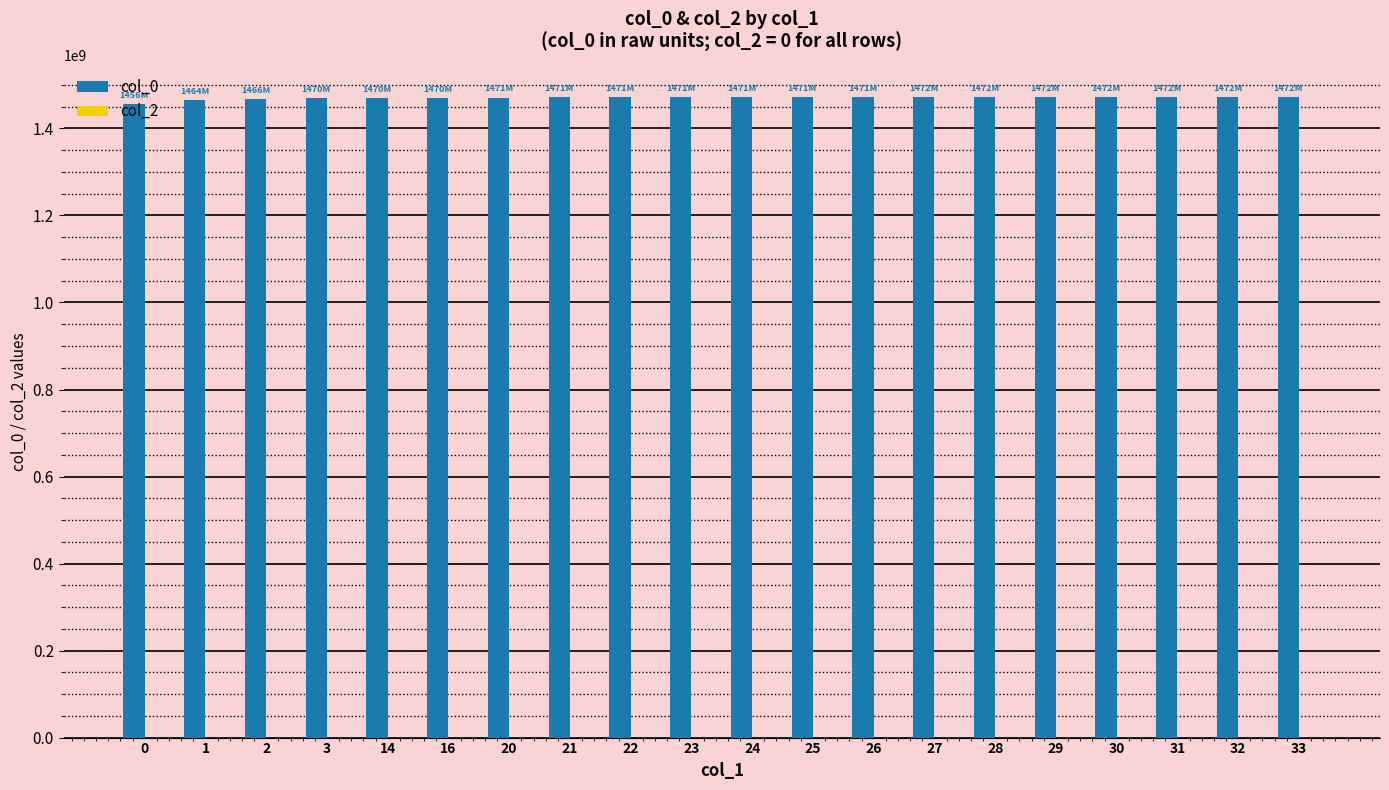

What is the sum of all values?

29408645166